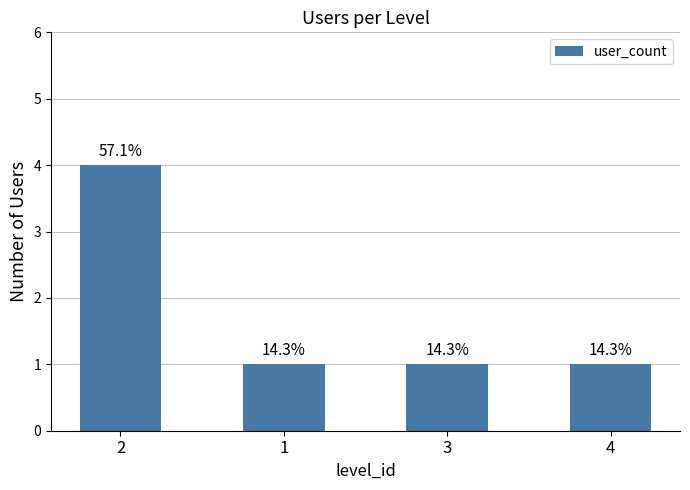

The value at 1 is 1. True or false?

True